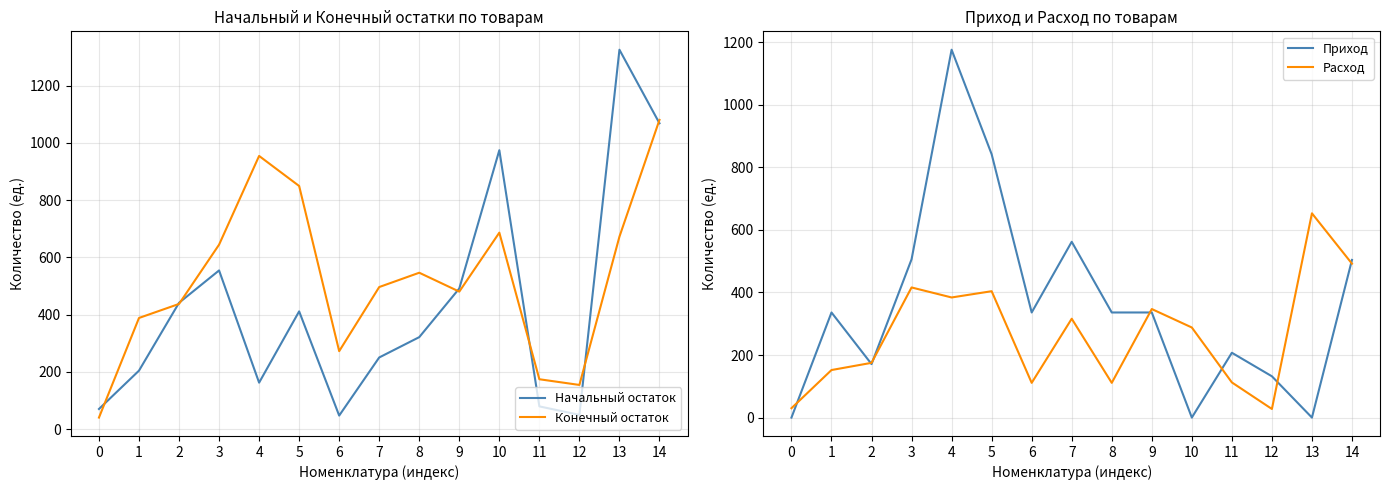

What are all the series names shown in the legend?

Начальный остаток, Конечный остаток, Приход, Расход